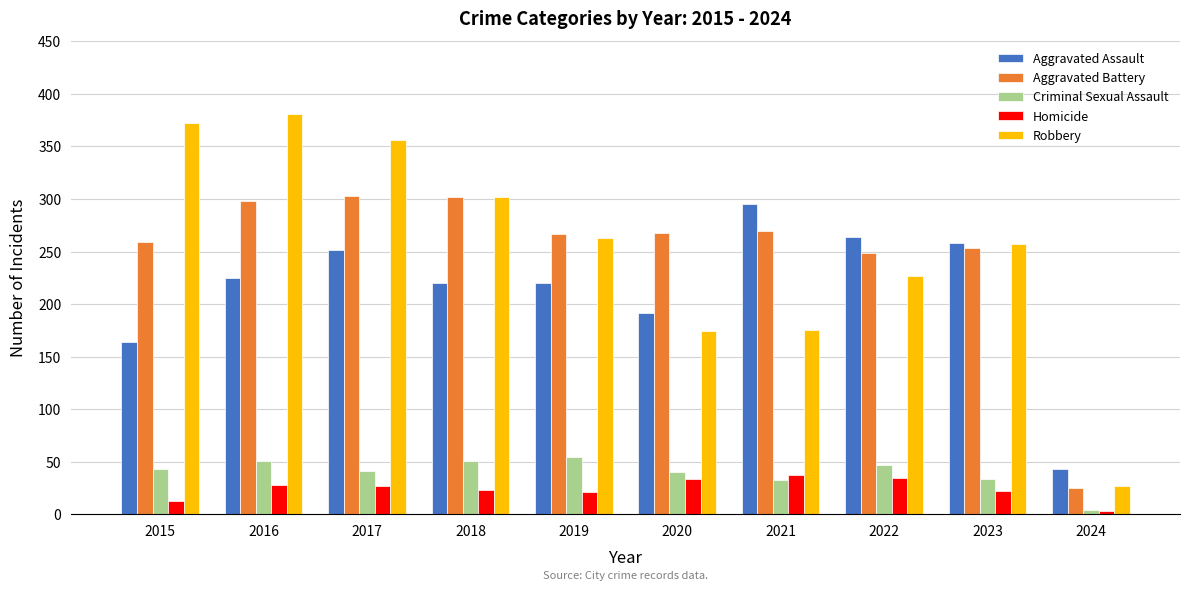

Does the chart contain stacked bars?

No